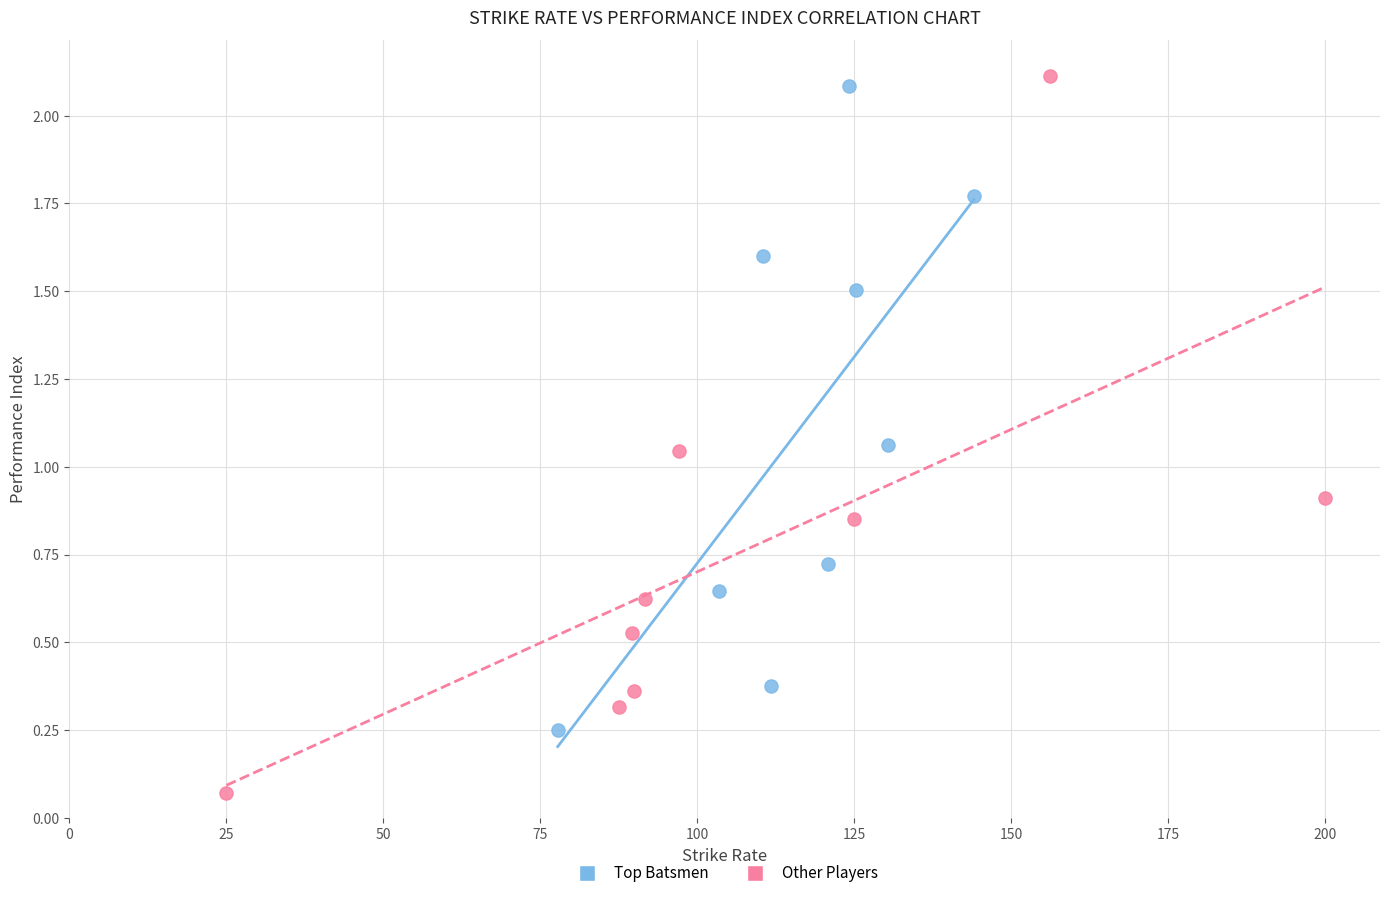

Which series has the widest spread of Y values?

Other Players